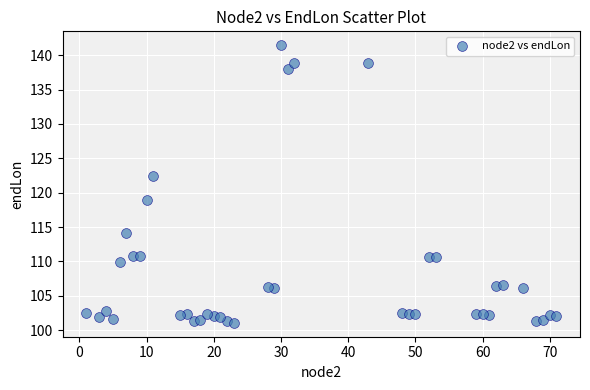

What is the range of X values (max minus min)?

70.0